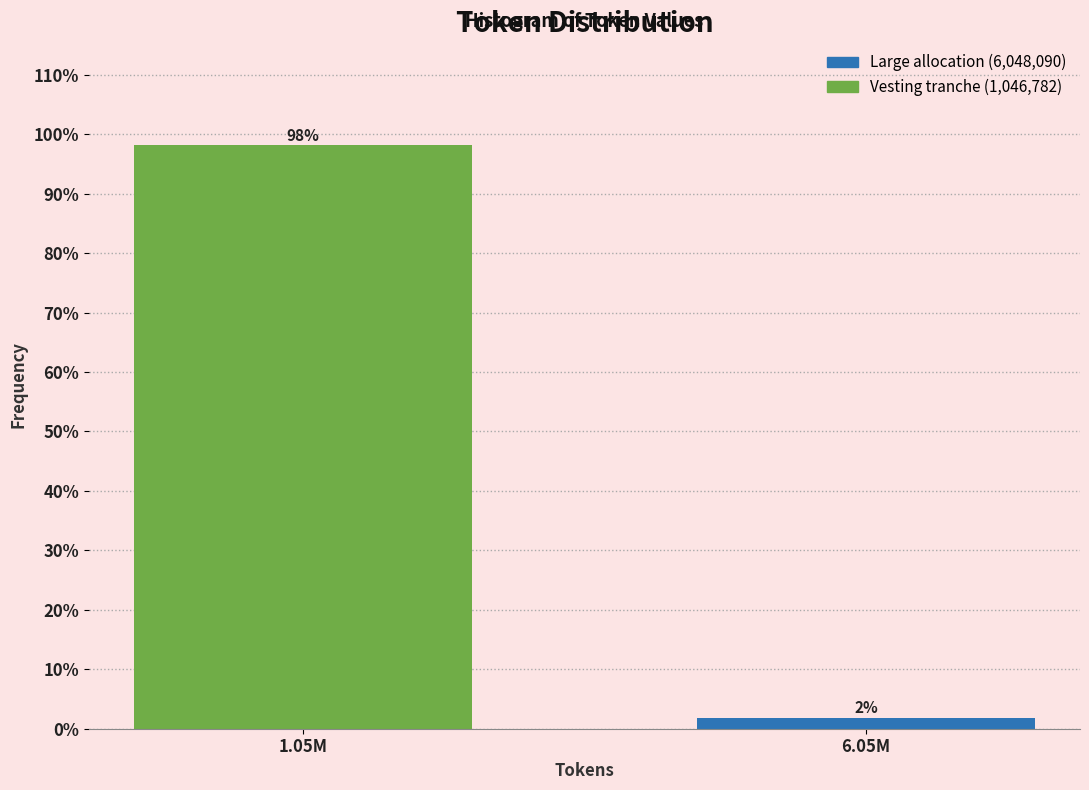

Which category has the lowest value across all series?

6.05M